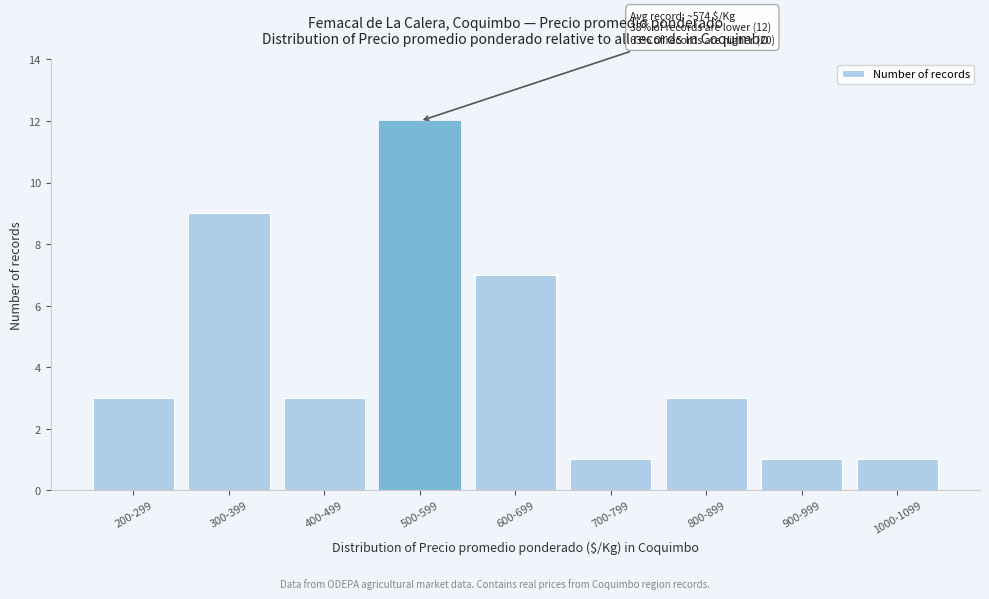

What is the value of the 7th bar from the left?

3